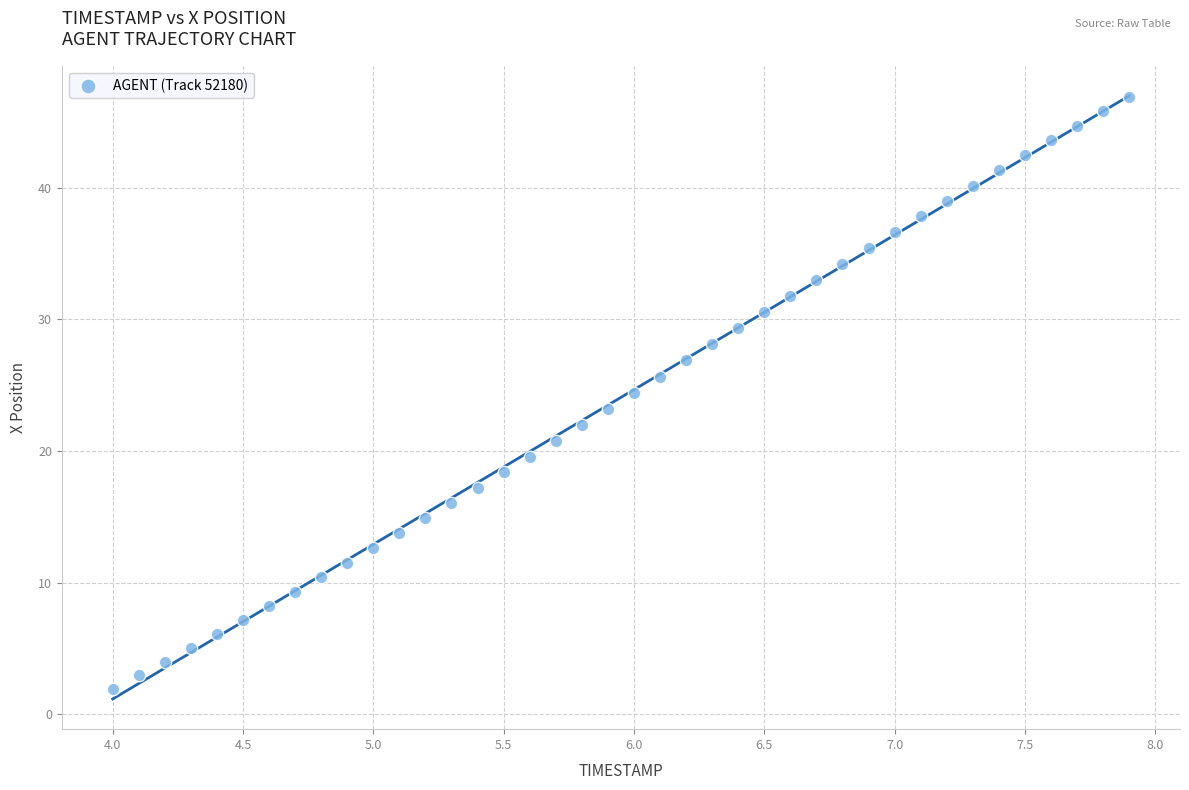

What is the range of Y values (max minus min)?

45.0